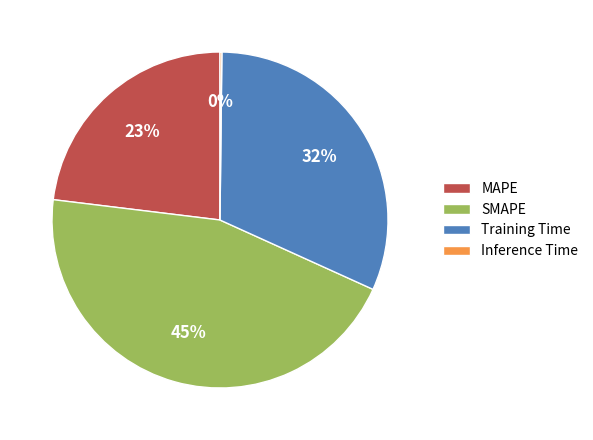

To the nearest percent, what percentage of the pie is Training Time?

32%